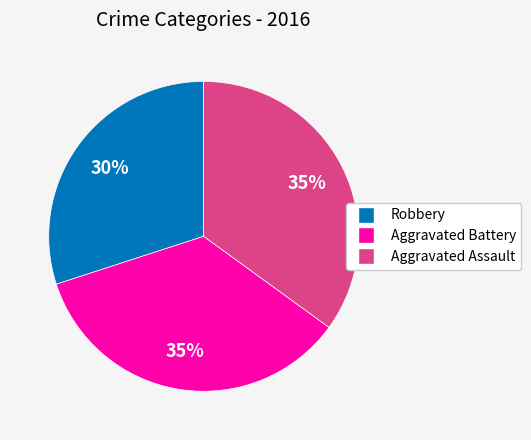

How many slices are in this pie chart?

3